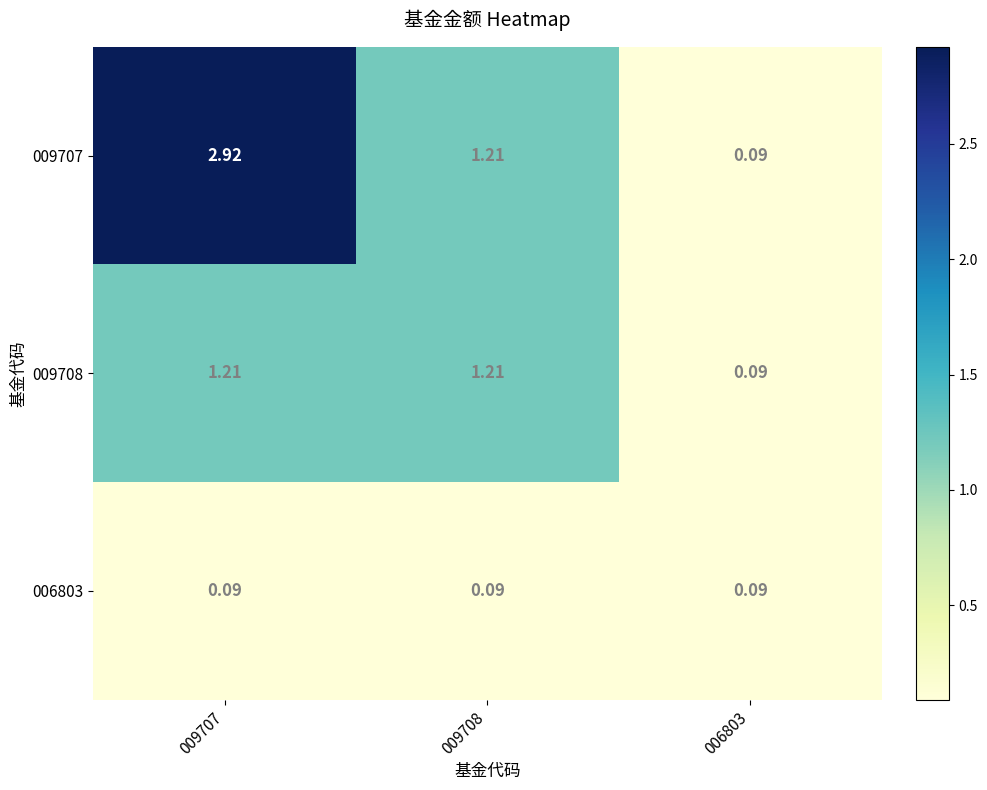

Is the value of 009708 at 006803 greater than the value of 009707 at 009708?

No